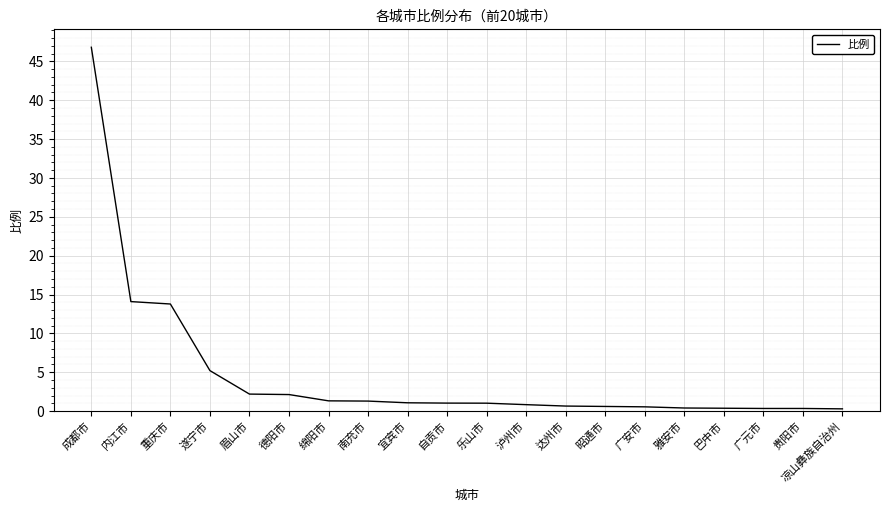

The value at 成都市 is 46.8. True or false?

True